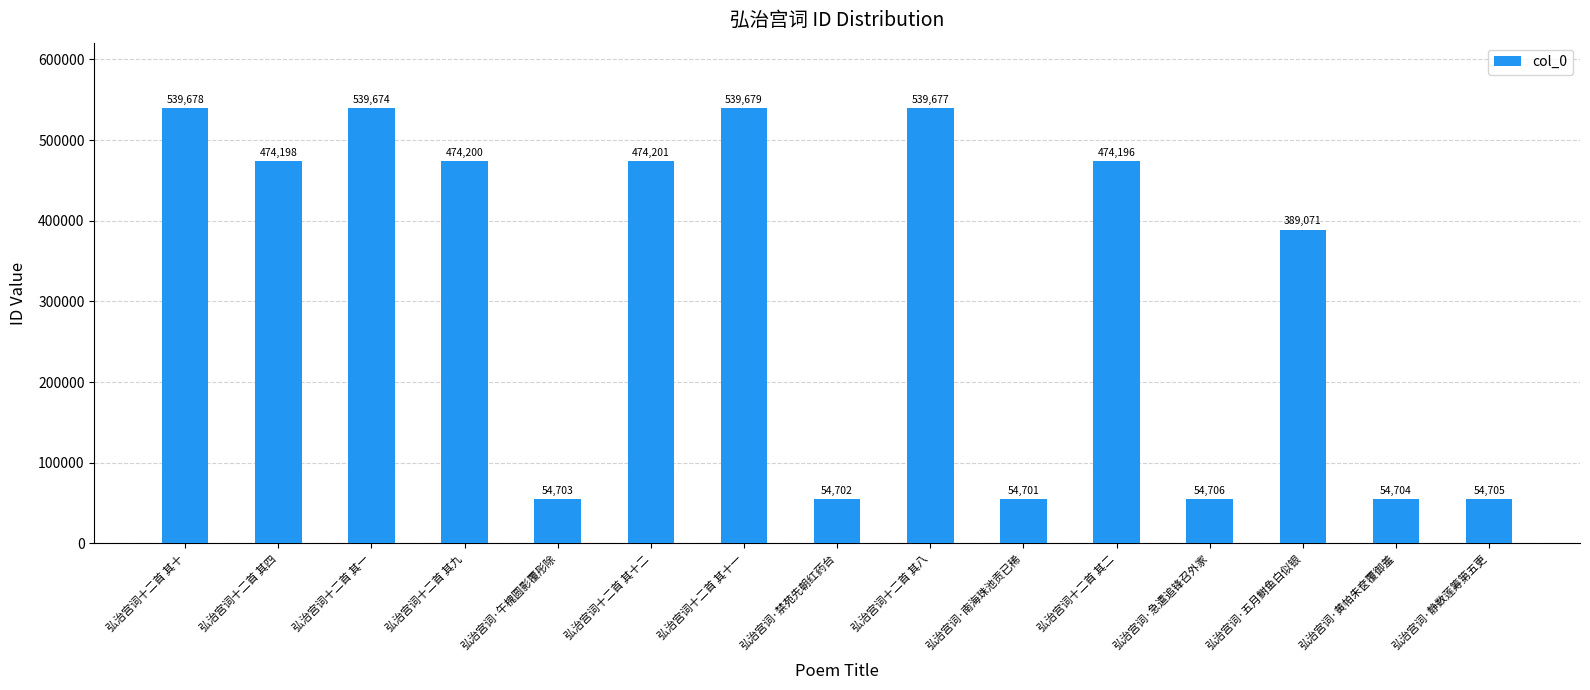

Reading left to right, extract all data points from this chart.

弘治宫词十二首 其十=539678	弘治宫词十二首 其四=474198	弘治宫词十二首 其一=539674	弘治宫词十二首 其九=474200	弘治宫词·午槐圆影覆彤除=54703	弘治宫词十二首 其十二=474201	弘治宫词十二首 其十一=539679	弘治宫词·禁苑先朝红药台=54702	弘治宫词十二首 其八=539677	弘治宫词·南海珠池贡已稀=54701	弘治宫词十二首 其二=474196	弘治宫词·急遣追锋召外家=54706	弘治宫词·五月鲥鱼白似银=389071	弘治宫词·黄帕朱奁覆御羞=54704	弘治宫词·静数莲筹第五更=54705